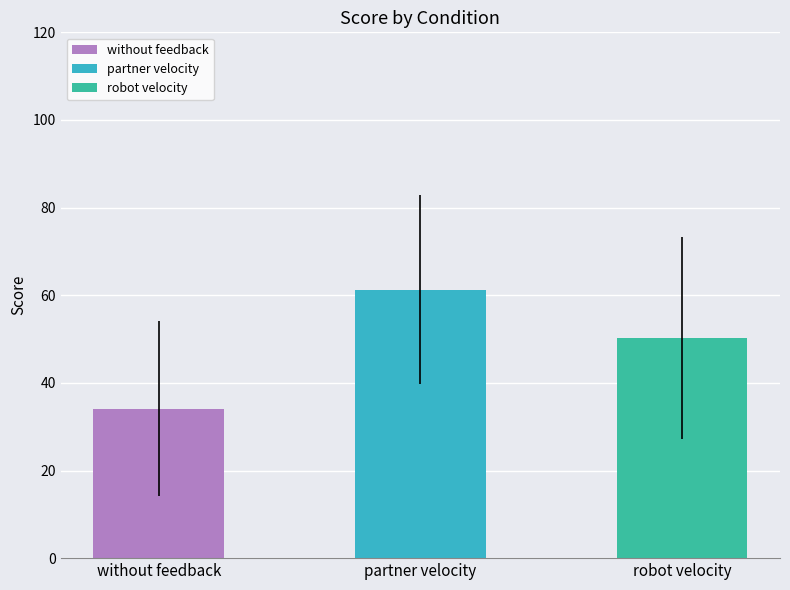

Which category has the highest value across all series?

partner velocity